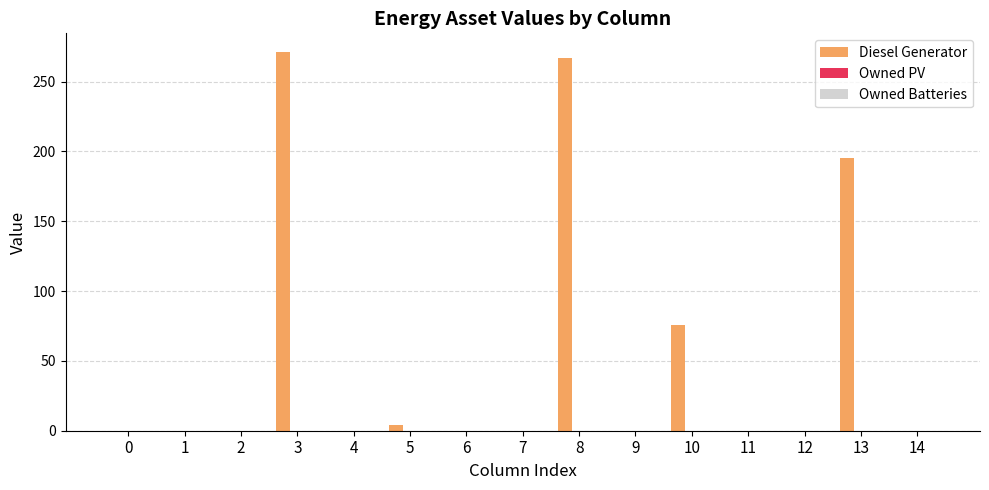

True or false: the data shows 28 at 10.

False